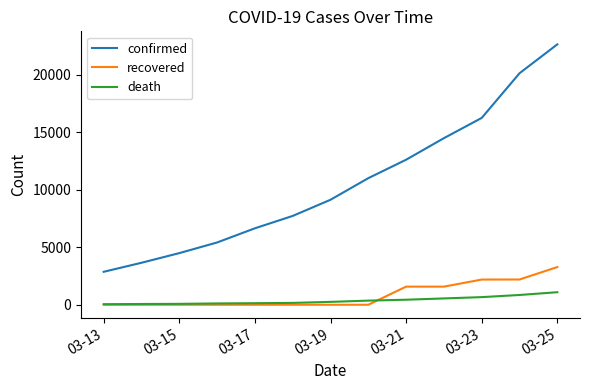

True or false: recovered and confirmed intersect in this chart.

False